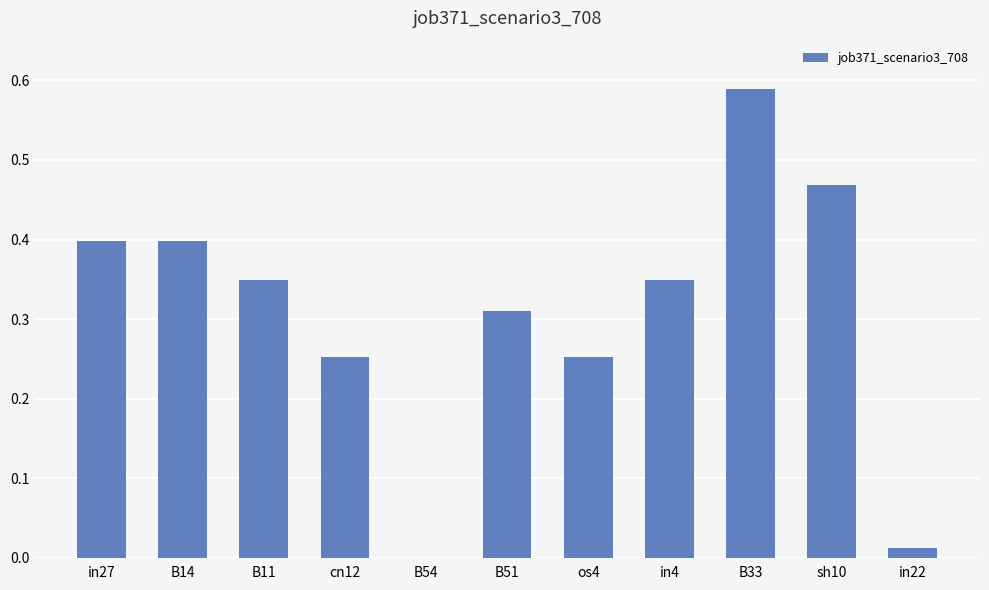

The chart shows a value of 0.4 at B33. True or false?

False